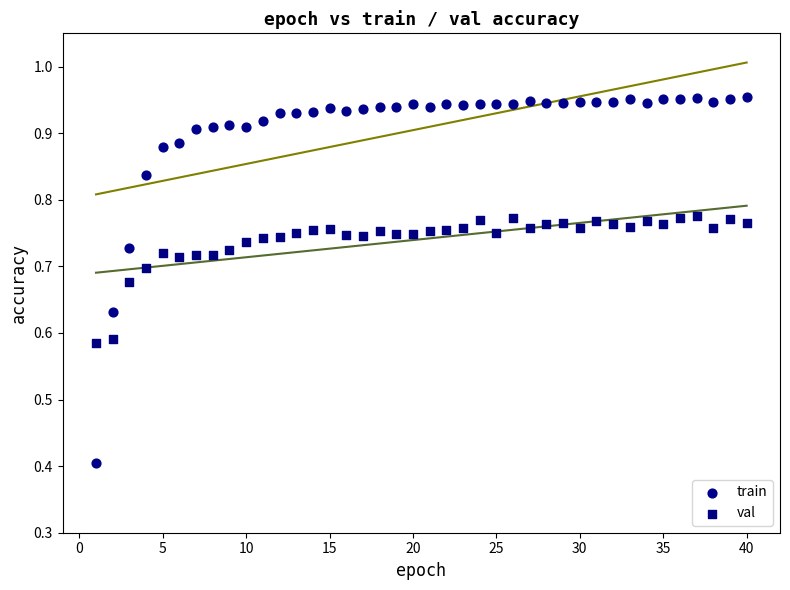

Across all data points, what is the range of Y values (max minus min)?

0.5